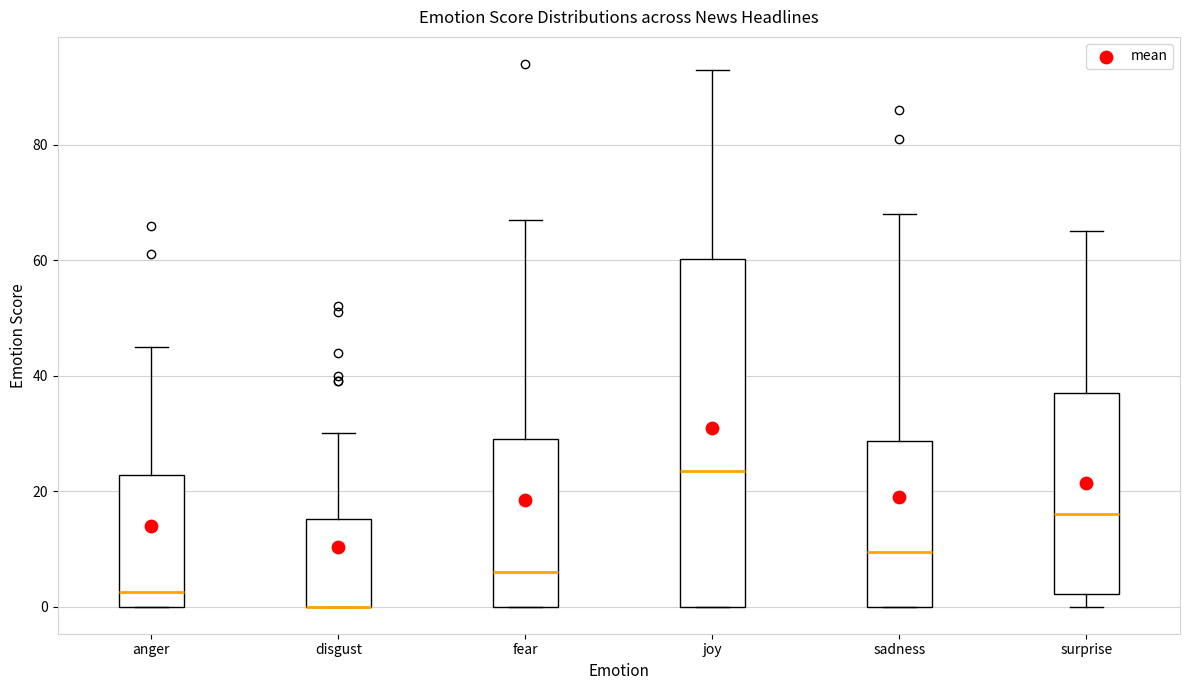

Comparing the boxes themselves (not the whiskers), which one is the tallest?

joy